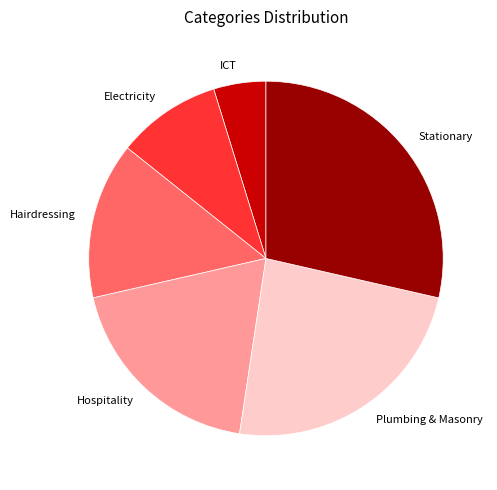

Which has a higher value, Hospitality or Plumbing & Masonry?

Plumbing & Masonry